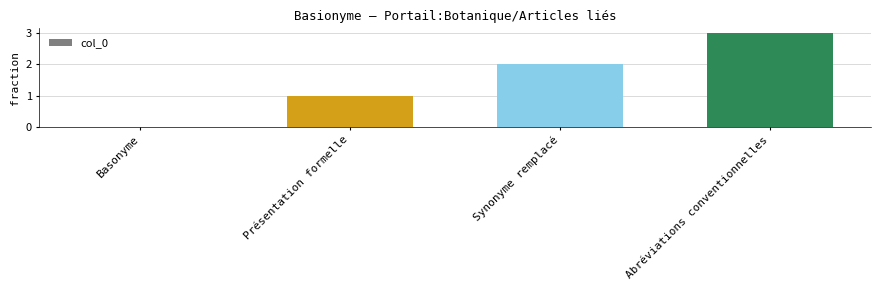

What is the greatest value displayed?

3